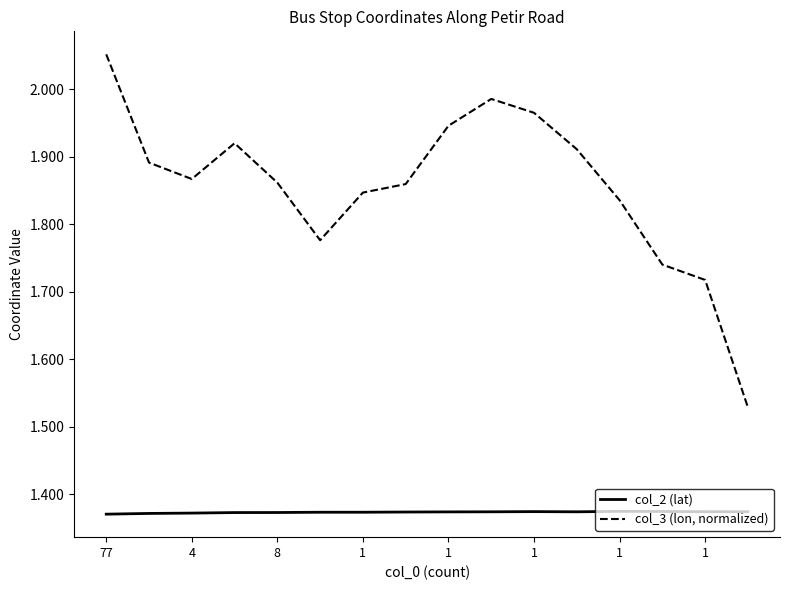

Which series has the largest range (max minus min)?

col_3 (lon, normalized)